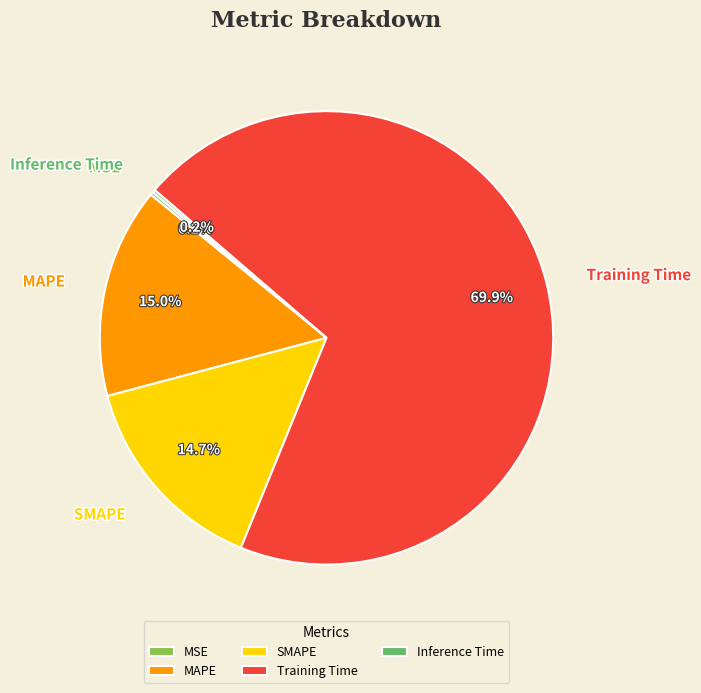

What percentage is NOT represented by Training Time?

30.1%